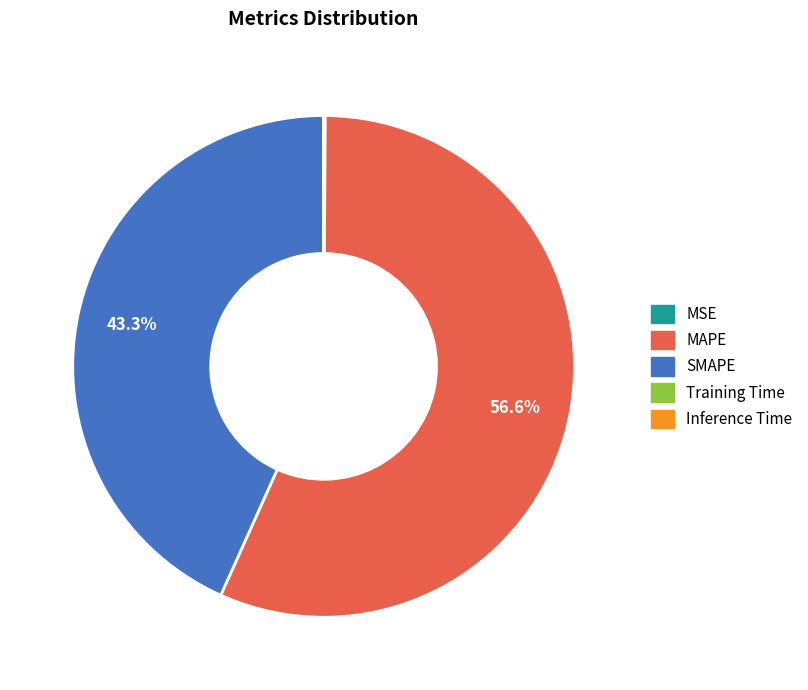

To the nearest percent, what is the difference between the largest and smallest slice percentages?

57%